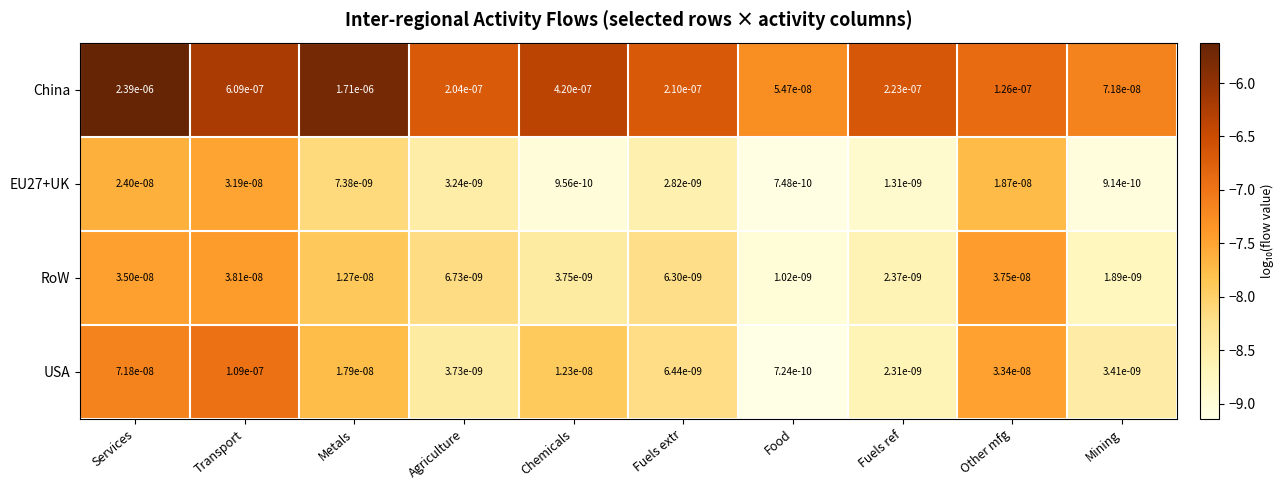

Which series has the largest range (max minus min)?

China